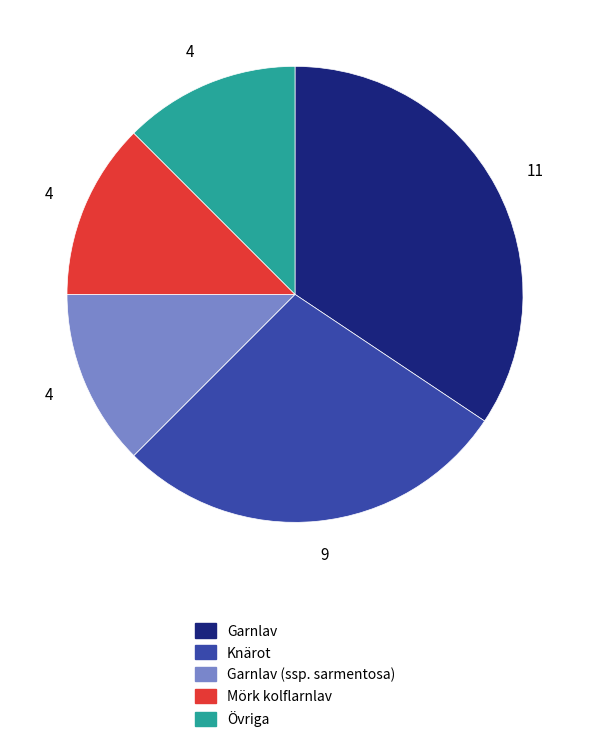

Count the number of slices in the pie.

5